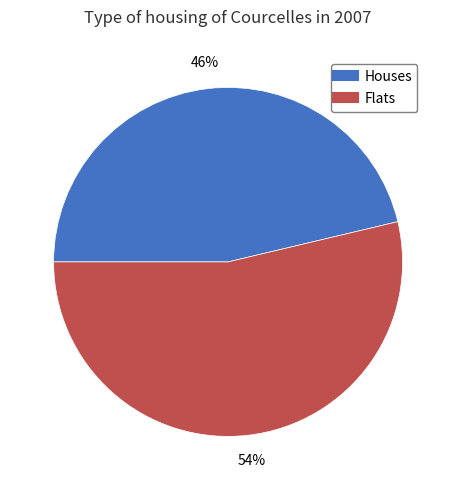

Does any single category account for the majority?

Yes